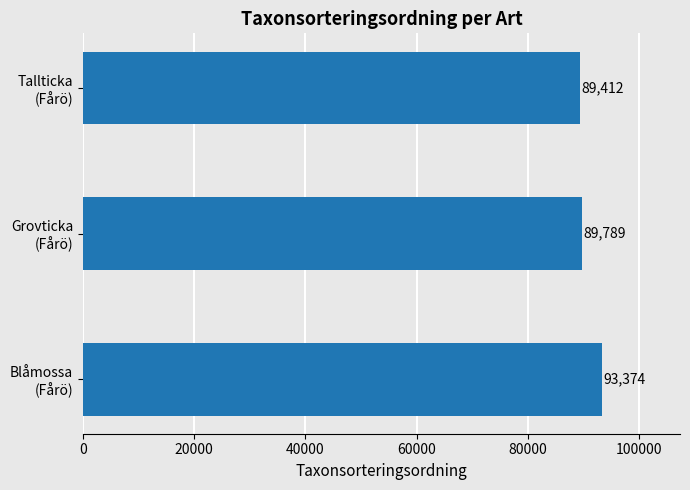

What is the difference between the second highest and minimum values?

377